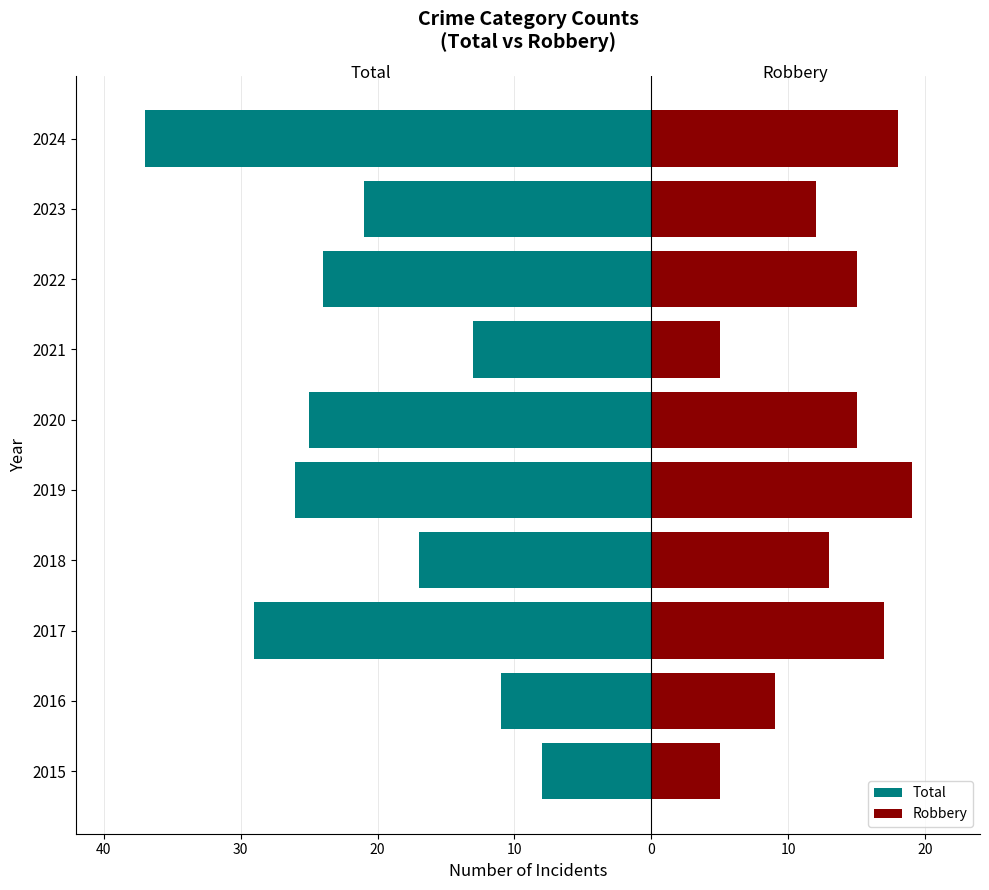

How many values in the Robbery series exceed 15?

3